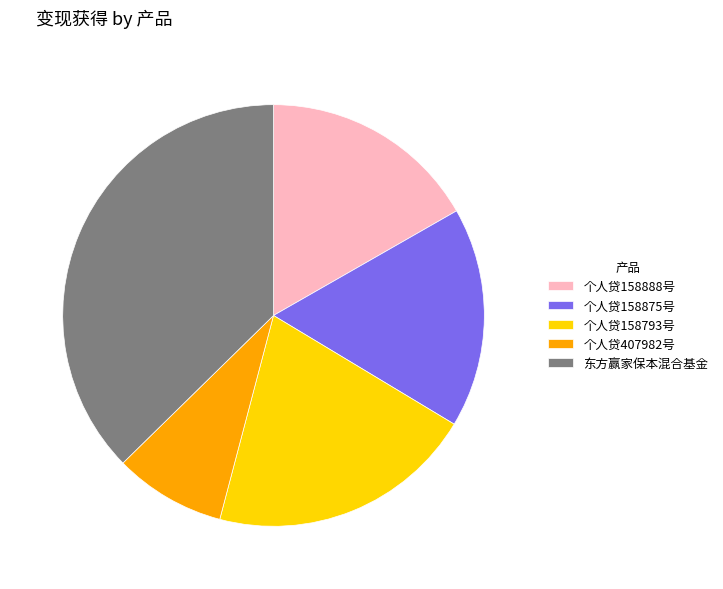

Which has a higher value, 个人贷158875号 or 个人贷158793号?

个人贷158793号